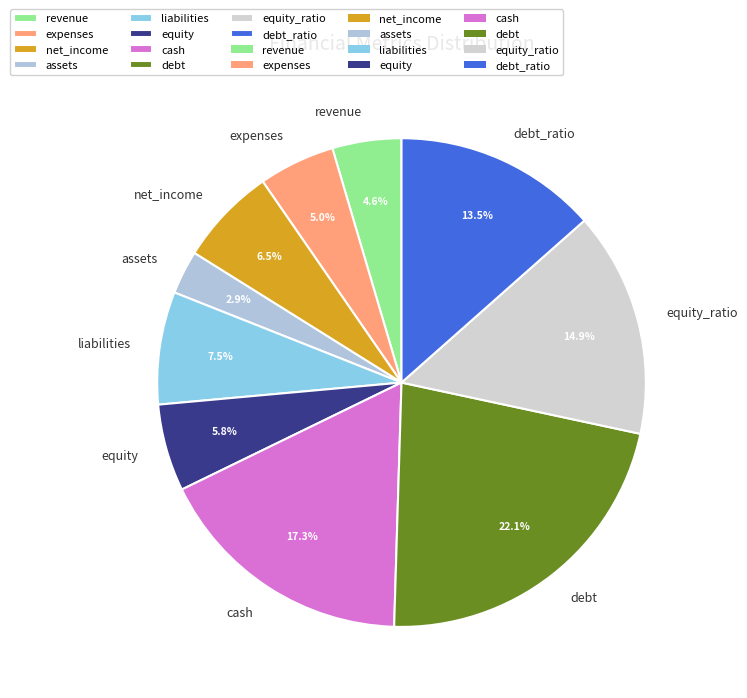

How many segments does this pie chart have?

10